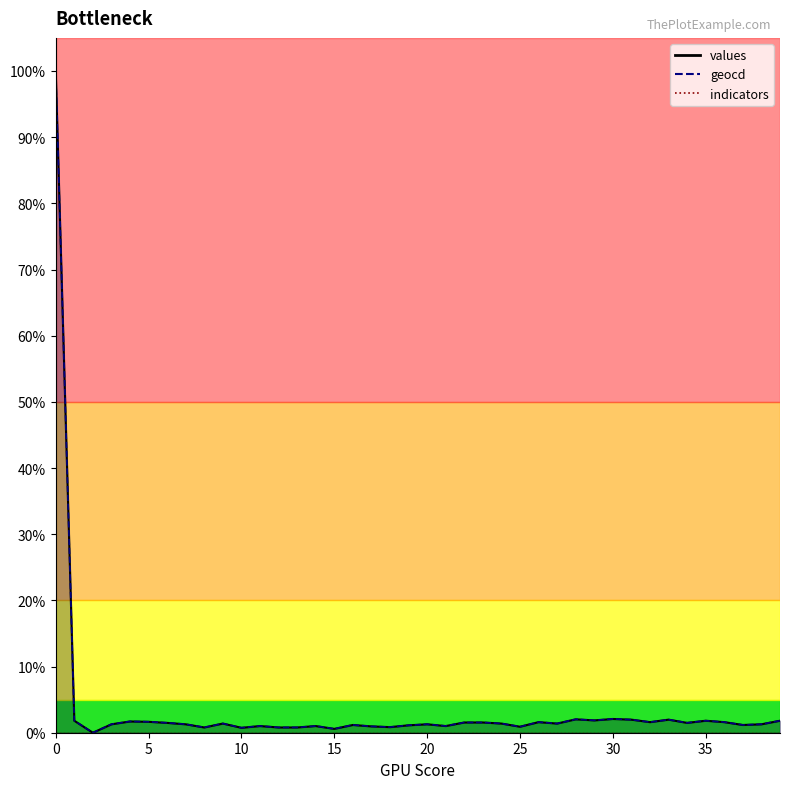

What is the approximate value of geocd_line at 26?

1.6